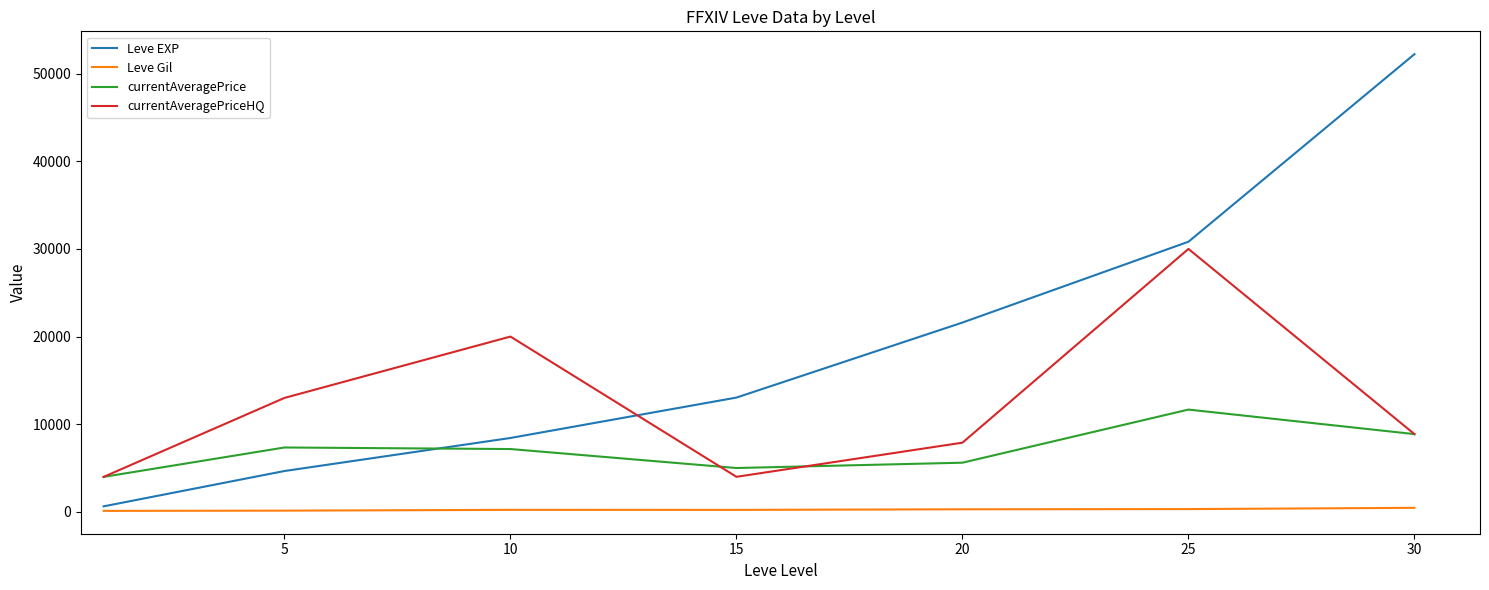

How many categories are shown in the chart?

7